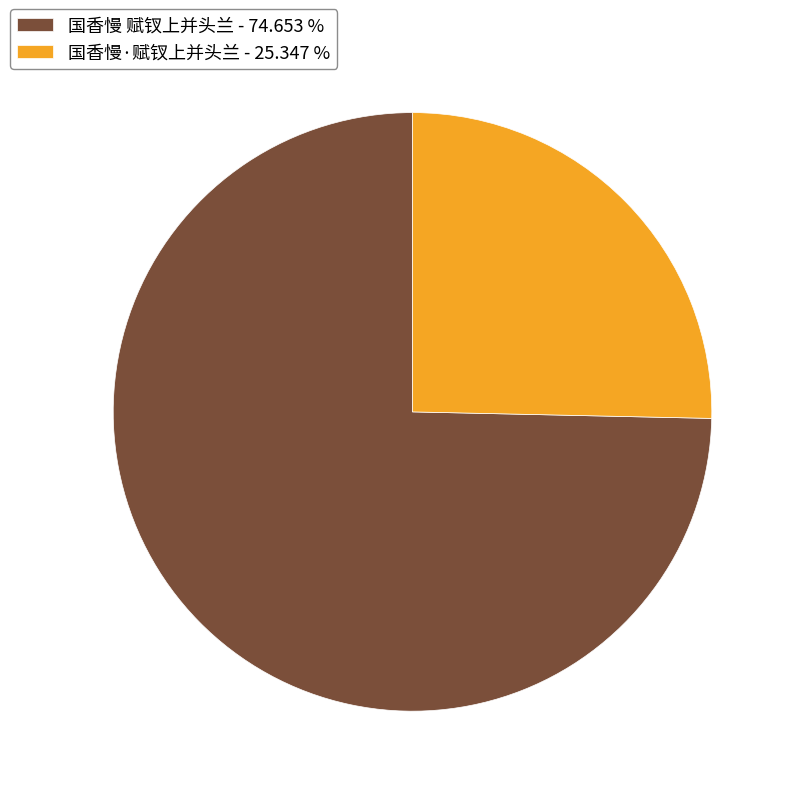

The 国香慢·赋钗上并头兰 slice represents 14% of the pie. True or false?

False